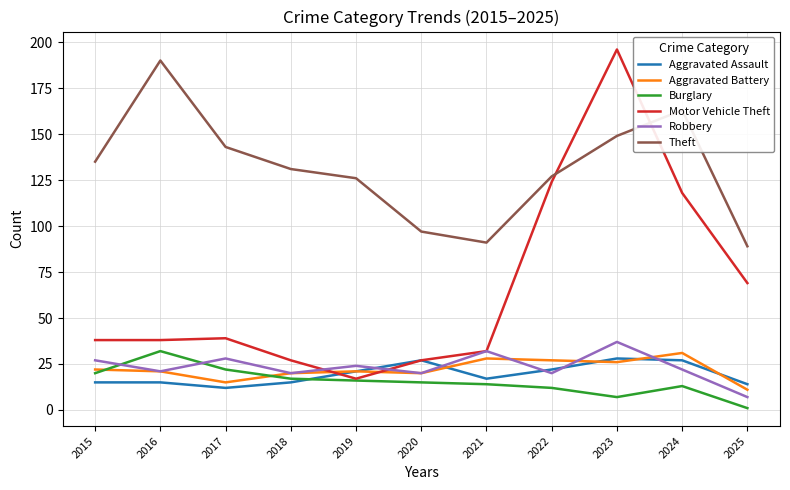

What is the highest value of the Aggravated Assault series?

28